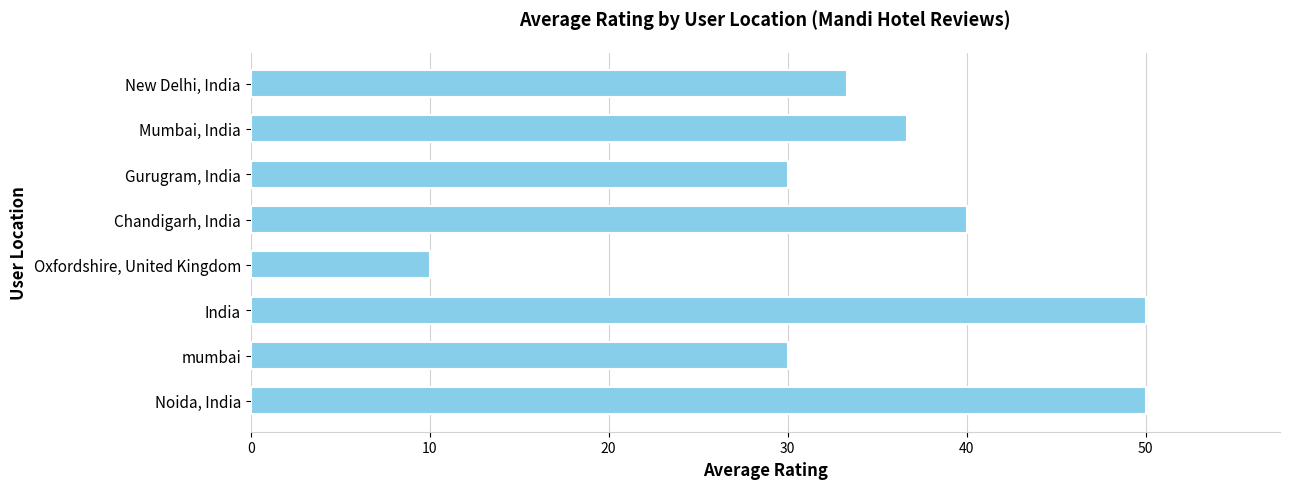

What is the maximum value shown in the chart?

50.0